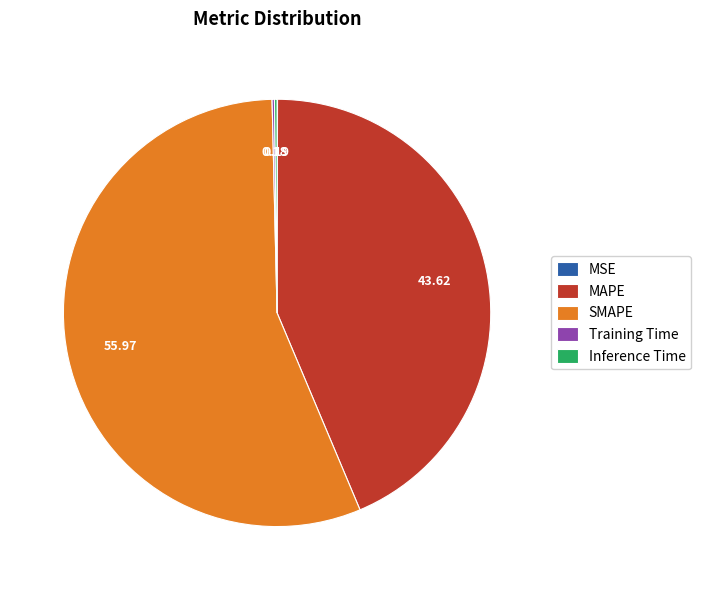

What is the majority slice?

SMAPE